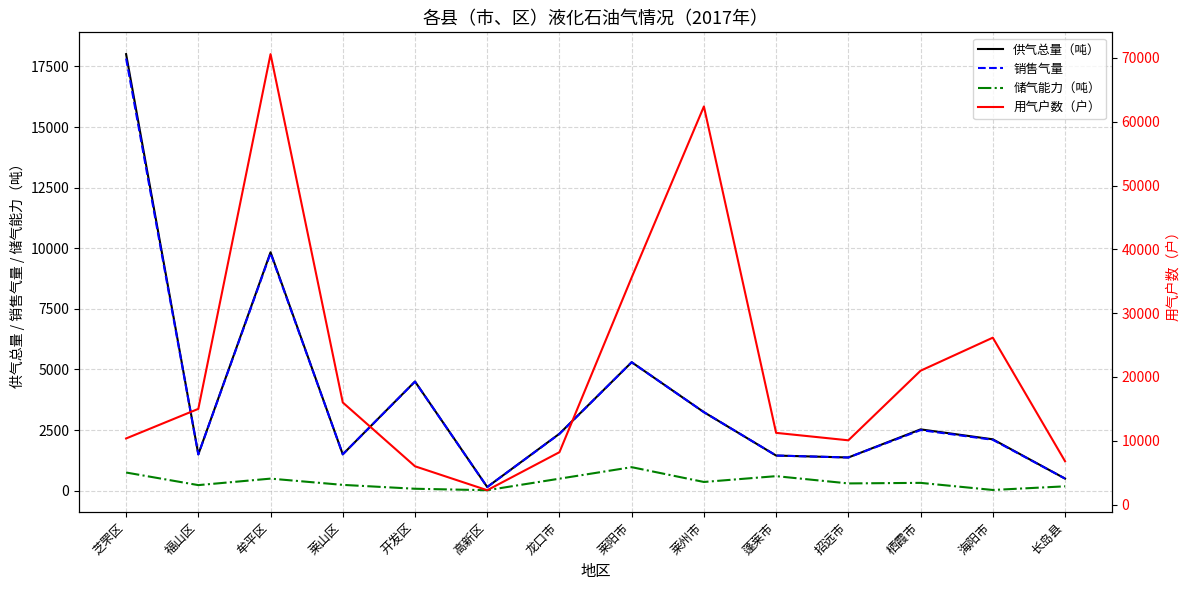

True or false: 储气能力（吨） and 用气户数（户） intersect in this chart.

False